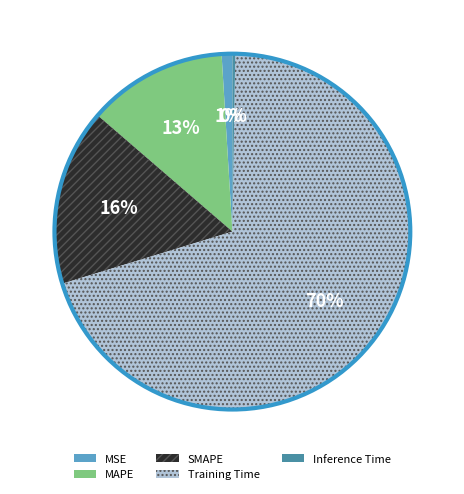

To the nearest percent, what is the average slice percentage?

20%